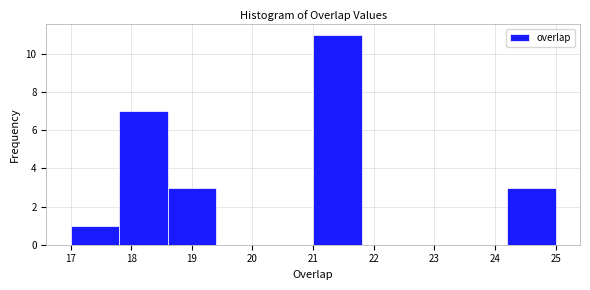

What is the height of the bar covering 21.0 to 21.8 on the x-axis? The values are not printed on the chart, so give them approximately, as read against the axis.

11